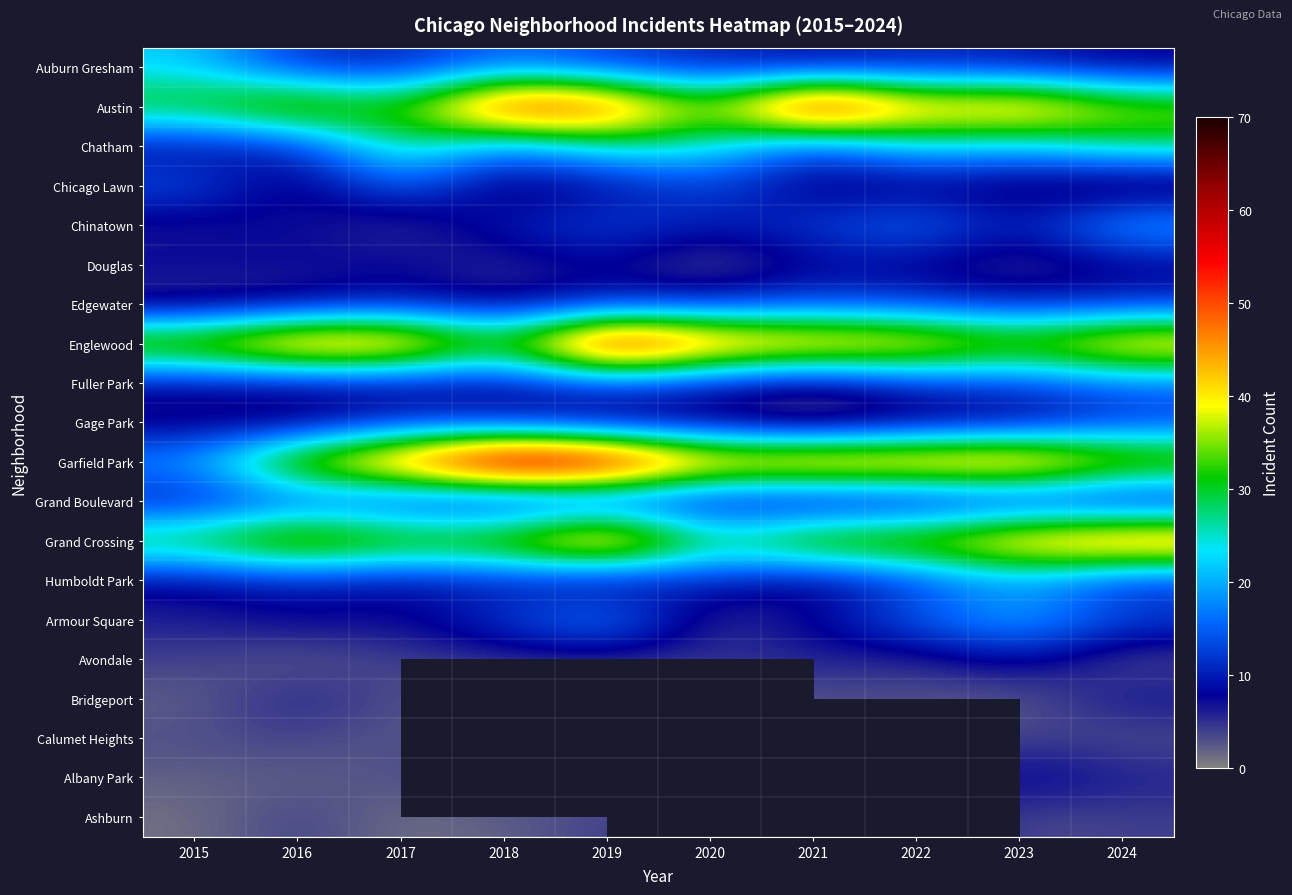

Which series has the largest total across all categories?

Garfield Park